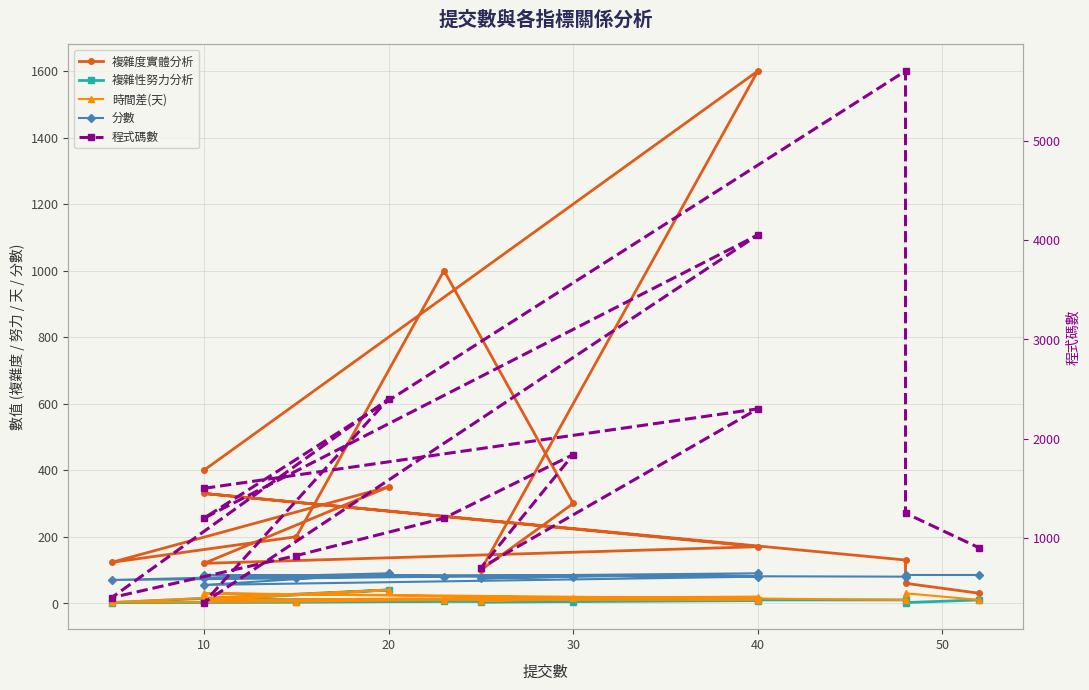

True or false: 時間差(天) and 複雜度實體分析 intersect in this chart.

False